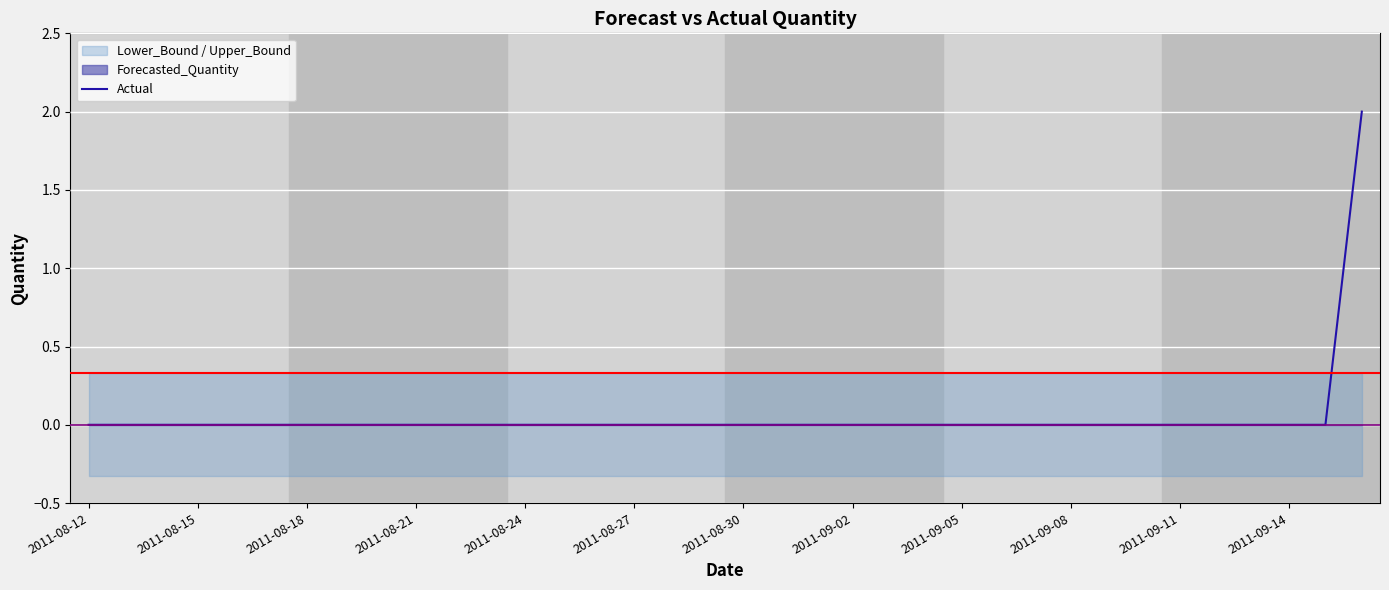

Which category has the highest value across all series?

35